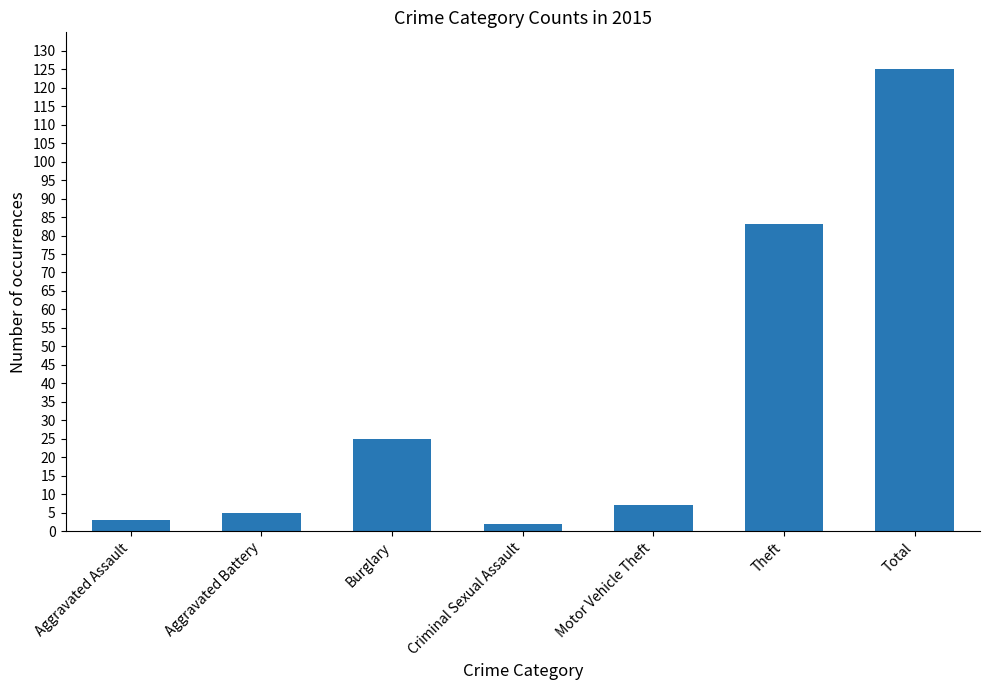

Approximately how many times larger is the value at Burglary compared to Aggravated Assault?

8.3